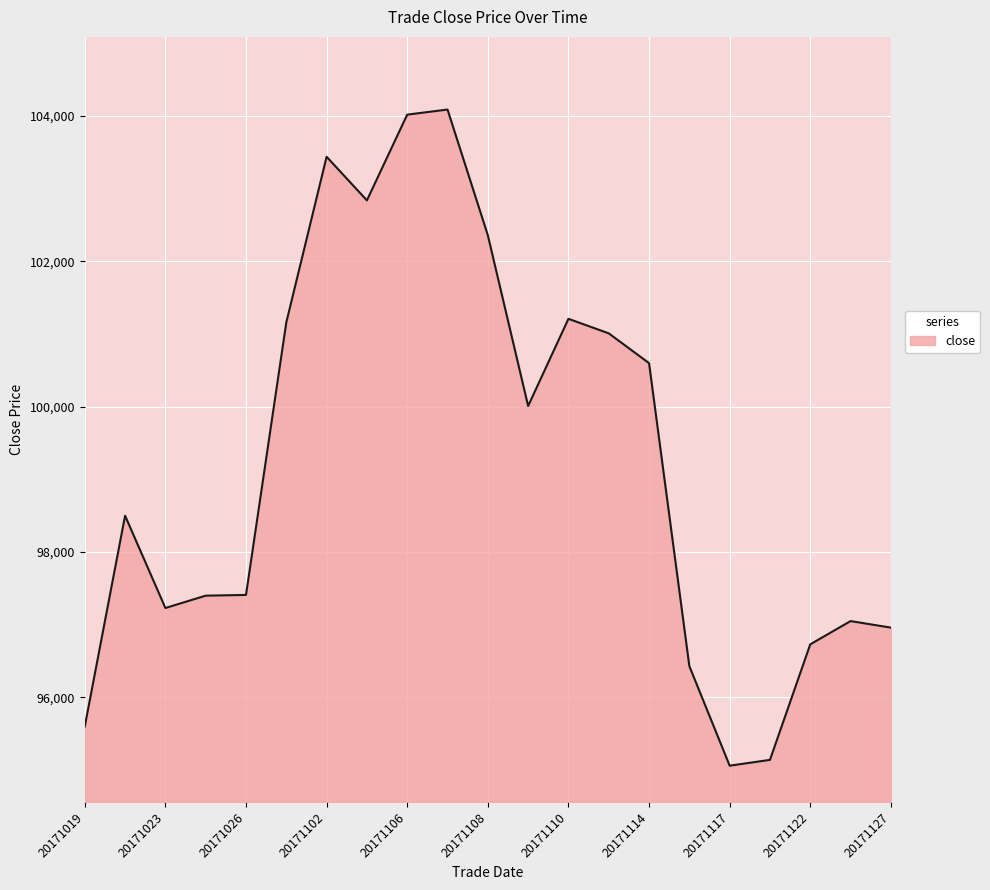

What is the minimum value shown in the chart?

95060